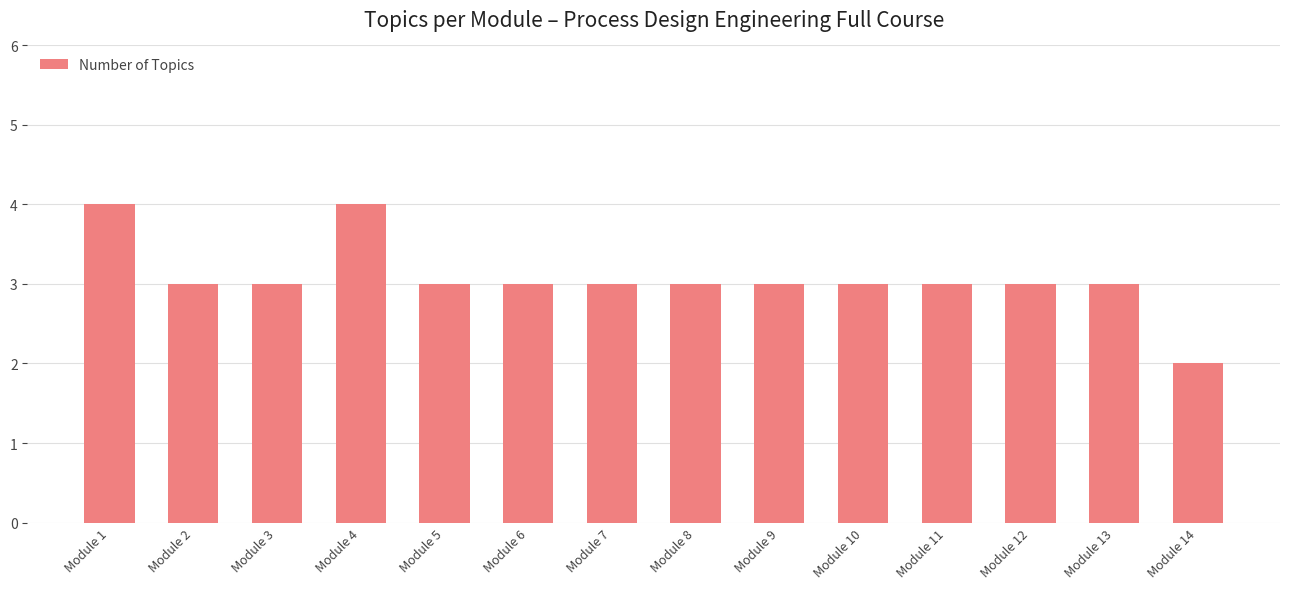

The value at Module 9 is 5. True or false?

False